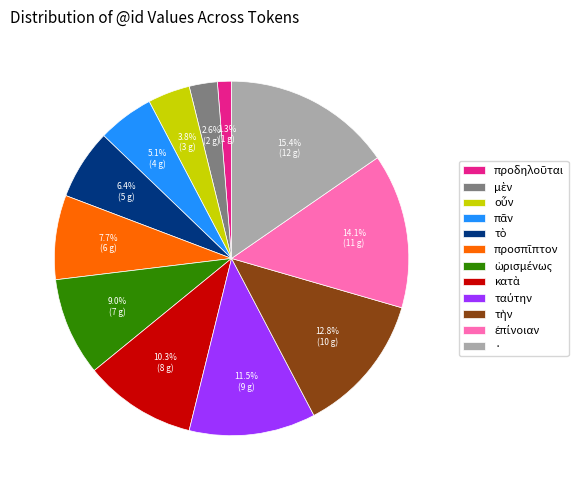

Is there any slice that represents more than half of the pie?

No